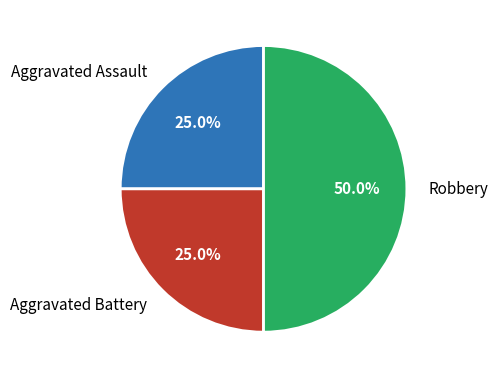

What is the largest slice in the pie chart?

Robbery